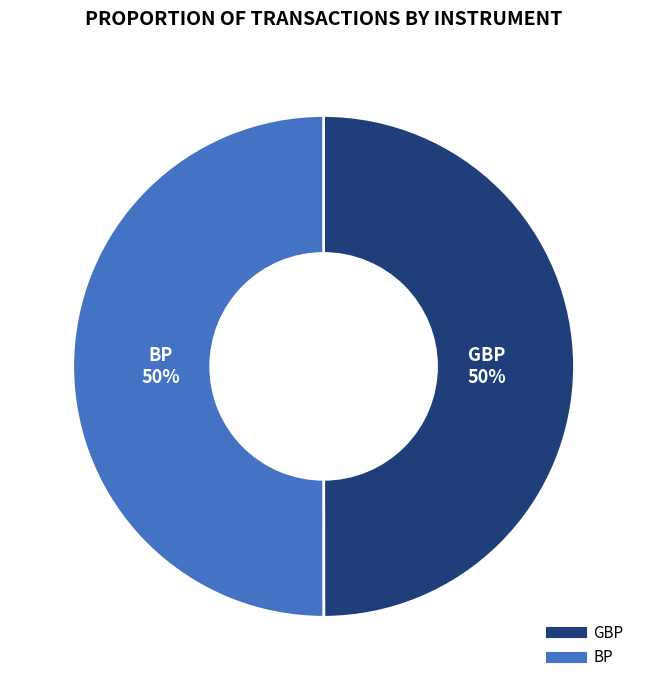

Is it true that BP is 41% of the pie?

False